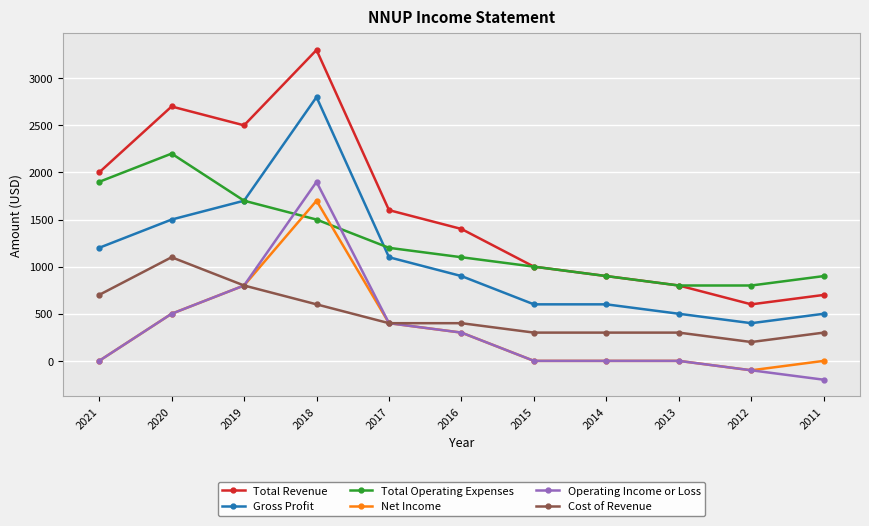

What is the total value across all series at 2016?

4400